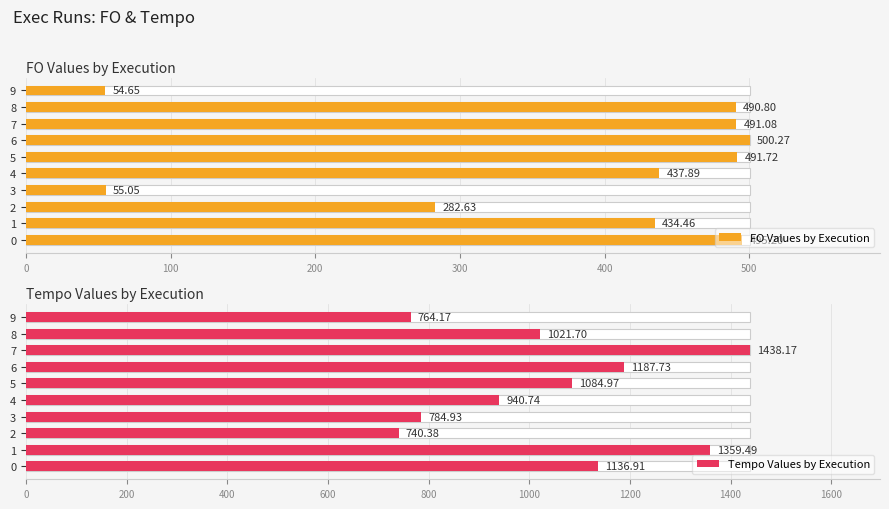

Reading left to right, what are all the values shown in this chart?

FO Values by Execution: 495.2	434.5	282.6	55.0	437.9	491.7	500.3	491.1	490.8	54.6
Tempo Values by Execution: 1136.9	1359.5	740.4	784.9	940.7	1085.0	1187.7	1438.2	1021.7	764.2